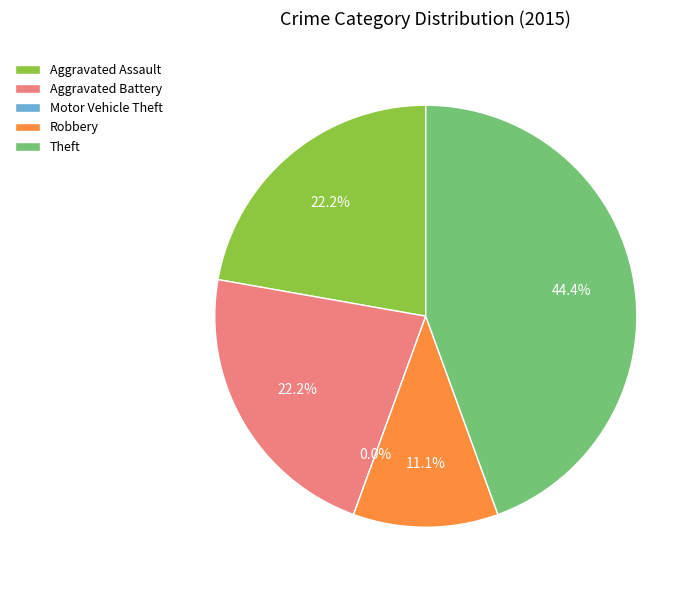

Combined, what portion of the pie is Robbery and Aggravated Assault?

33.3%